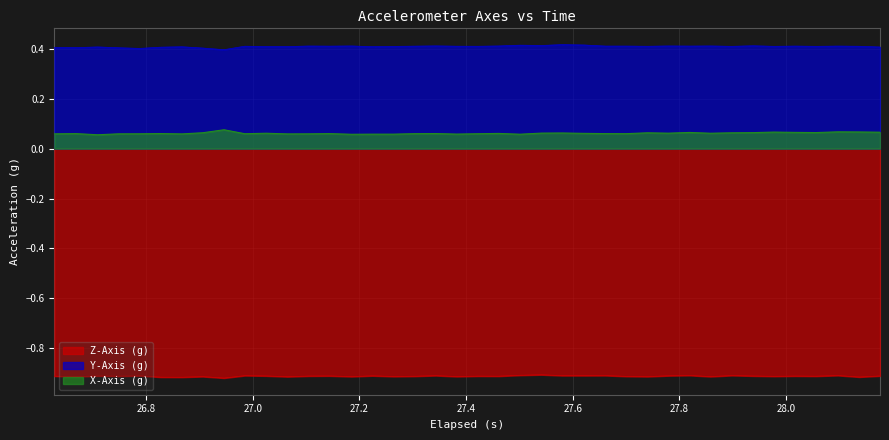

Which series has the largest total across all categories?

Y-Axis (g)